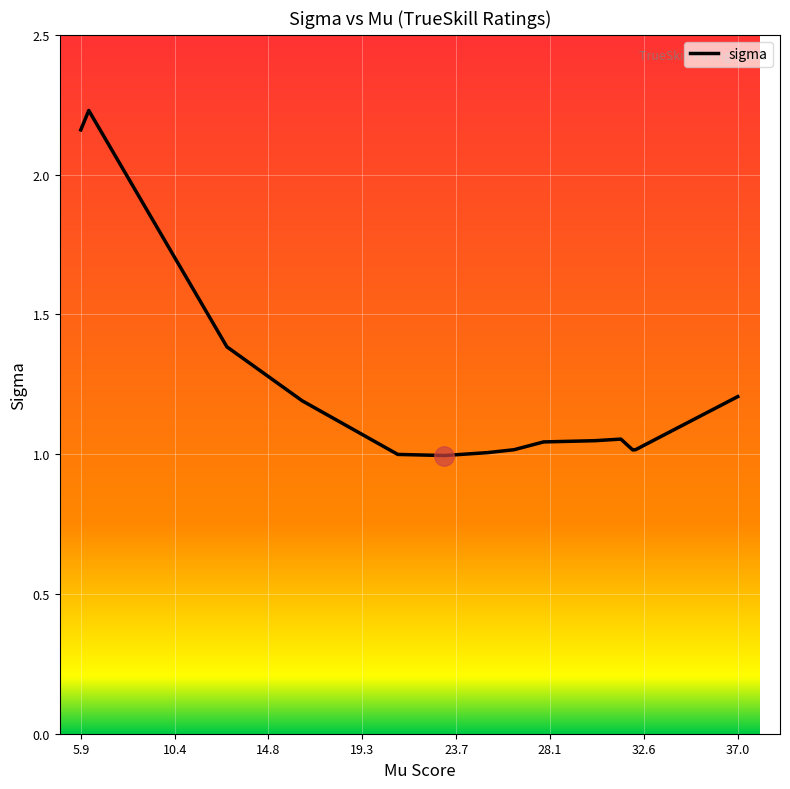

What is the difference between the maximum and minimum values?

1.2